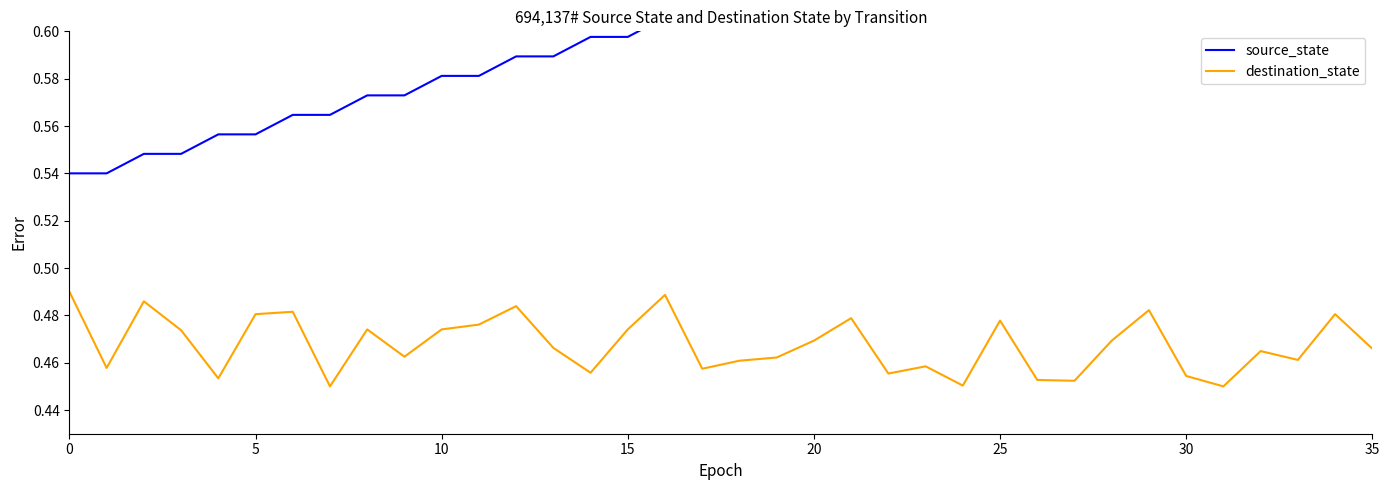

What is the value of the source_state point at the 34th from the left?

0.7